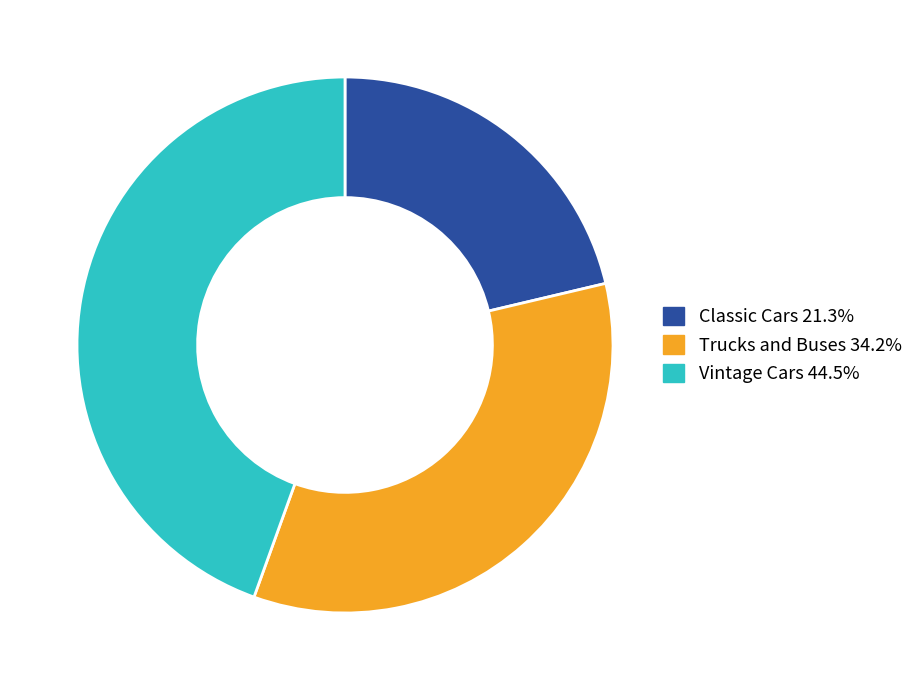

Is there a majority slice in this chart?

No